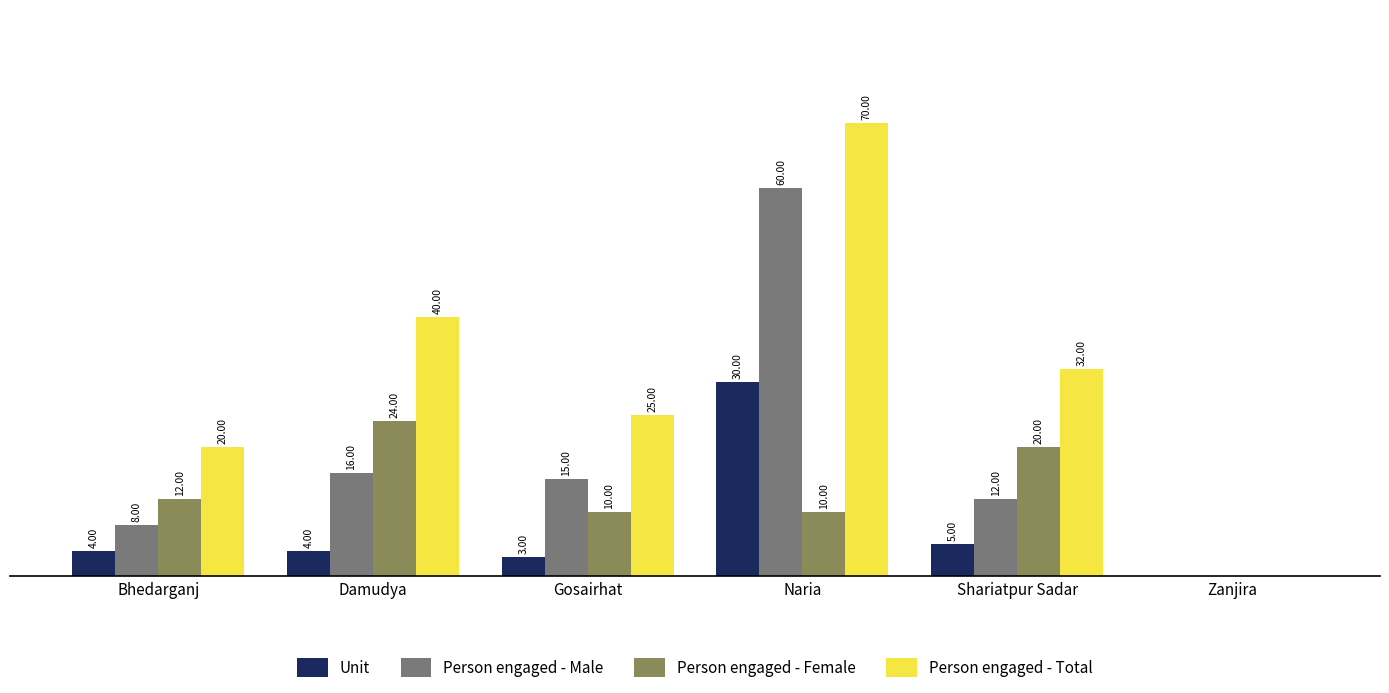

At which label does Unit reach its peak?

Naria